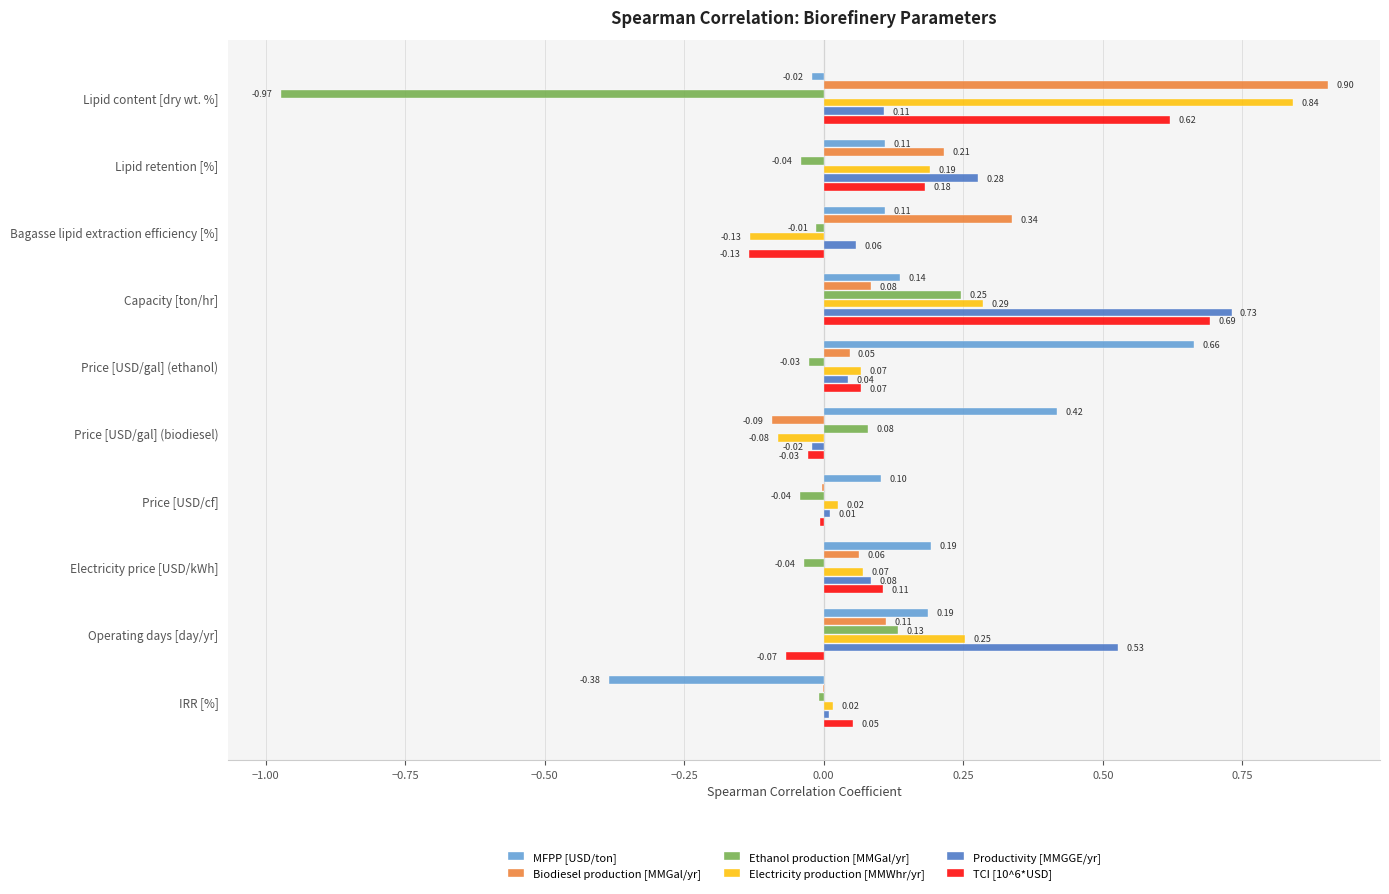

Which series has the largest total across all categories?

Productivity [MMGGE/yr]